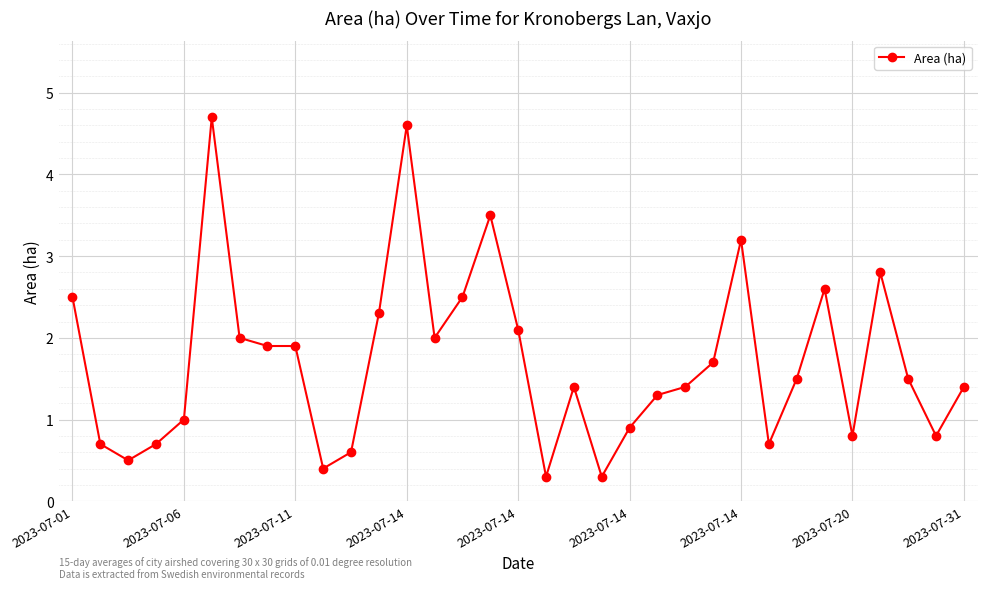

What is the smallest value displayed?

0.3